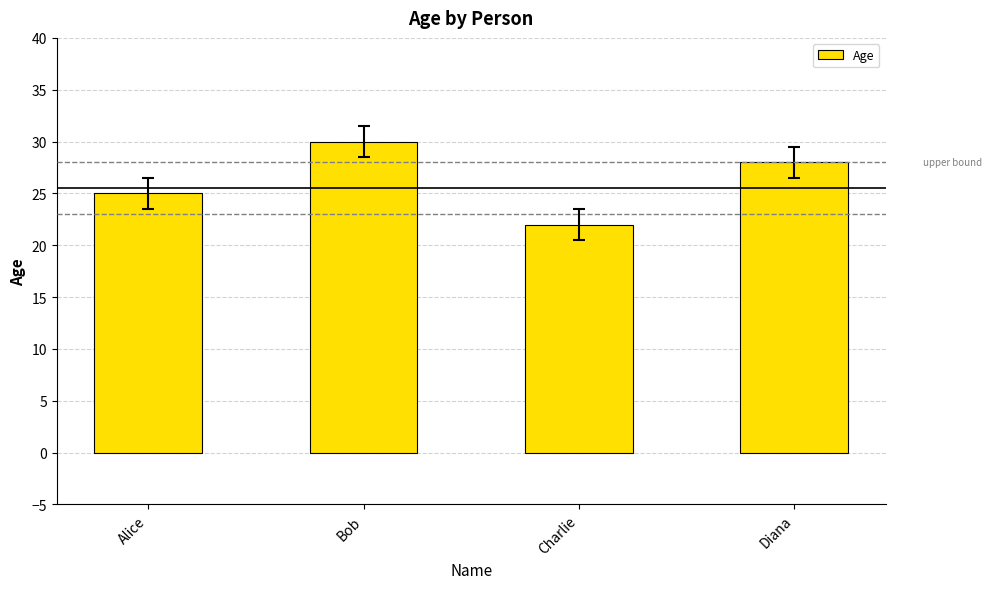

The value at Diana is 28. True or false?

True